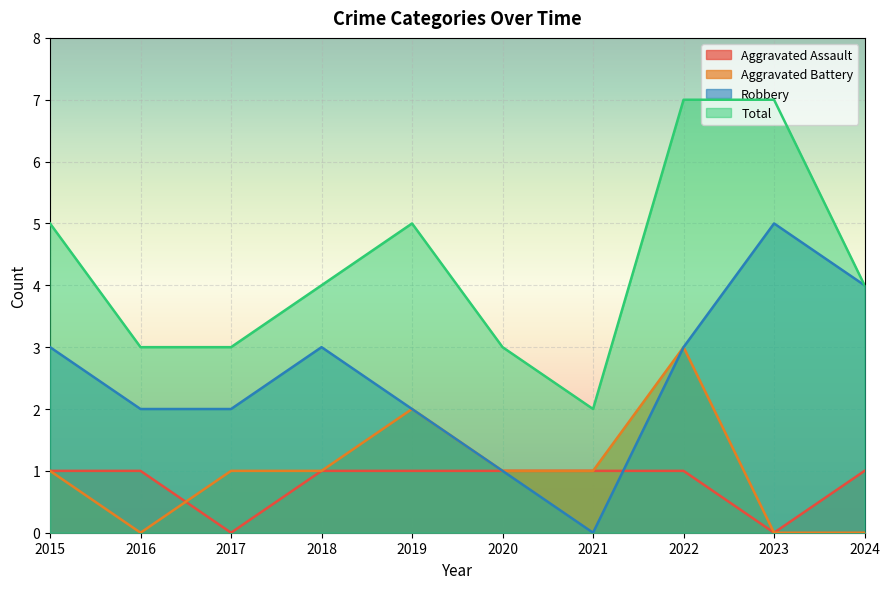

At which category is the sum across all series the highest?

2022